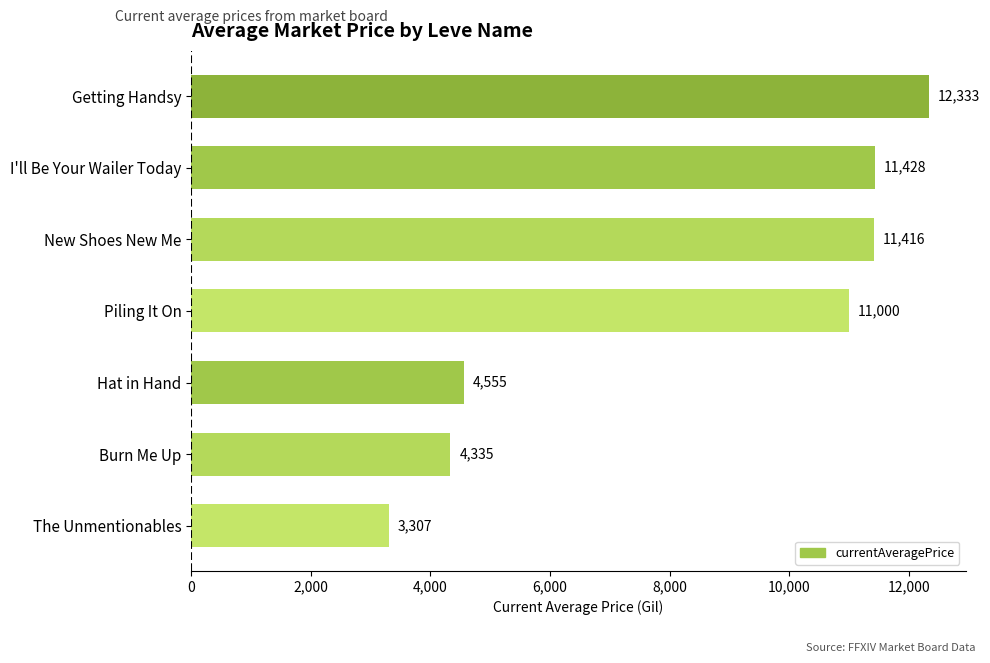

True or false: the data shows 16250.9 at Getting Handsy.

False